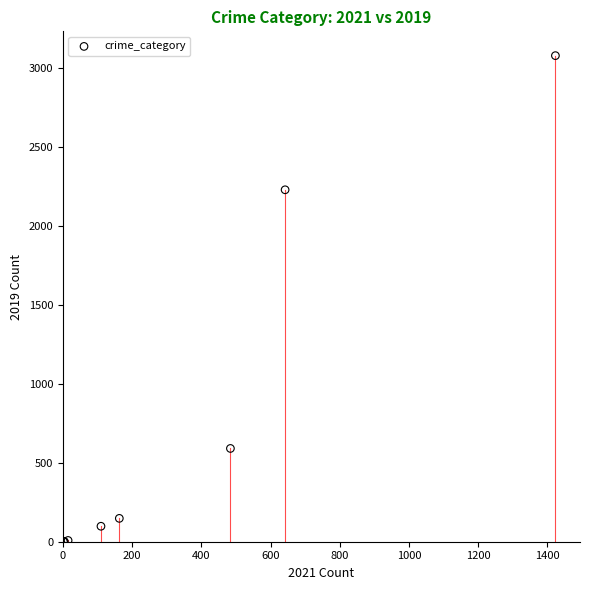

What Y value in the scatter plot is closest to 1540?

2230